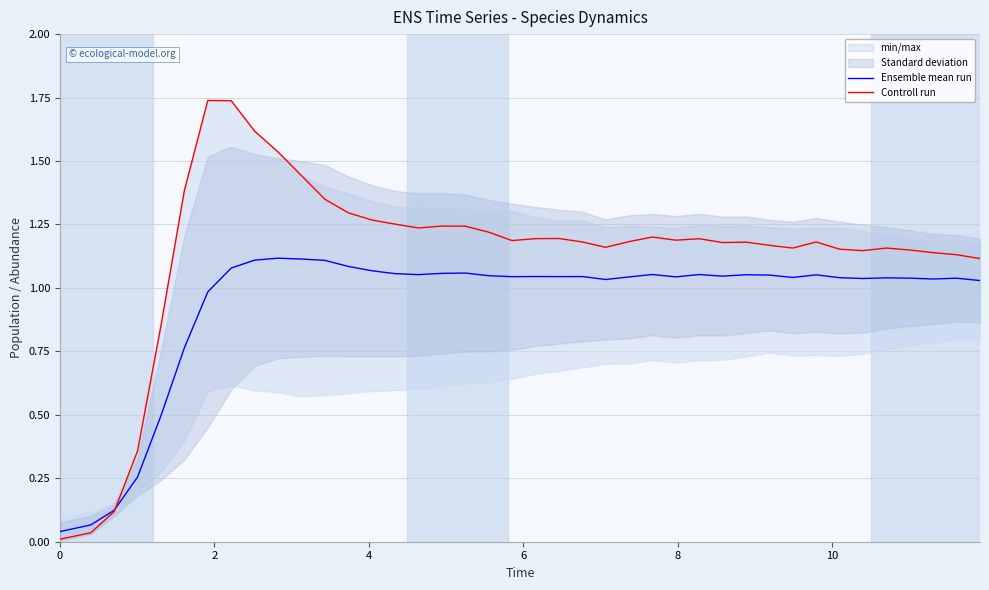

What is the difference between the maximum and second lowest values in the Ensemble mean run series?

1.1